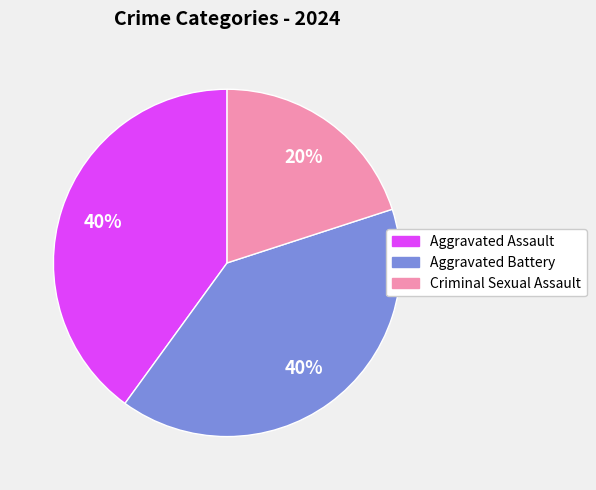

Is there a majority slice in this chart?

No